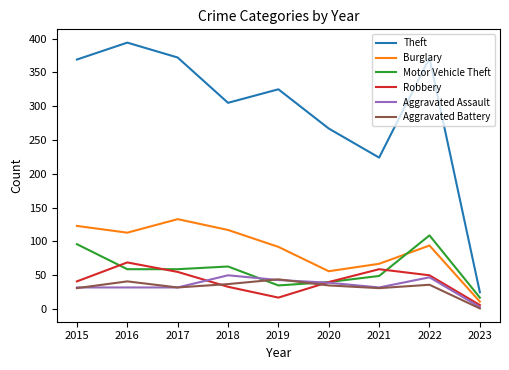

What is the total value across all series at 2015?

692